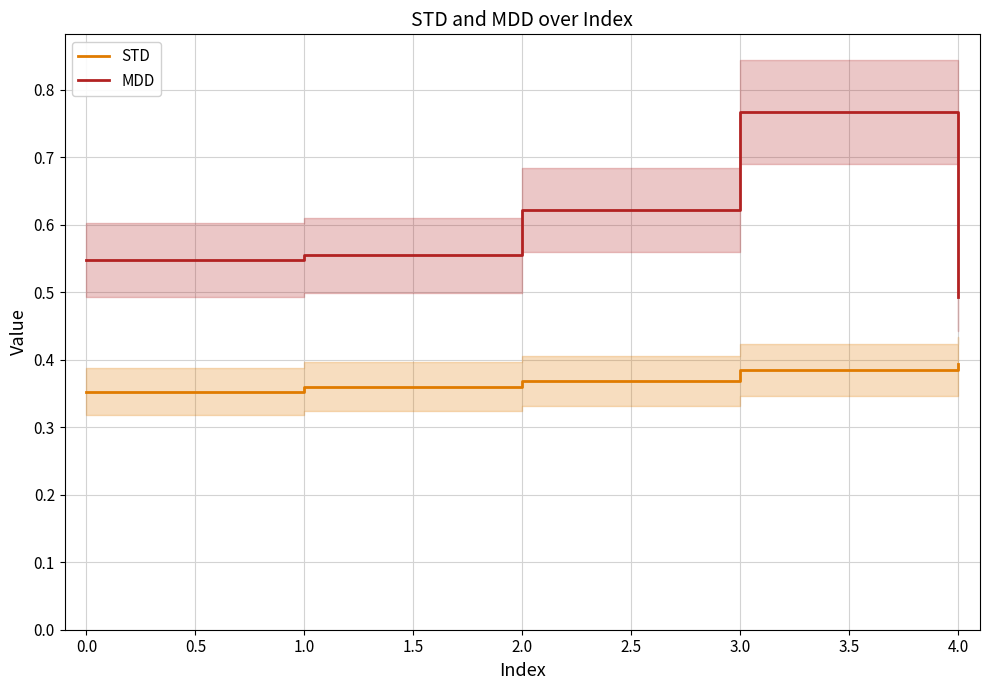

Reading left to right, extract all data points from this chart.

STD: 0.4	0.4	0.4	0.4	0.4
MDD: 0.5	0.6	0.6	0.8	0.5